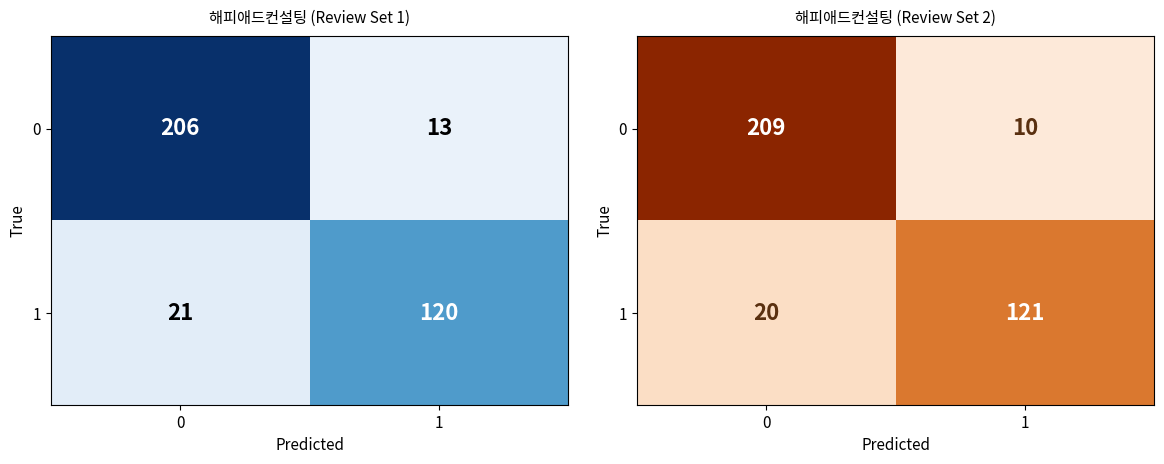

What is the sum of the 0 values at 1 and 0?

219